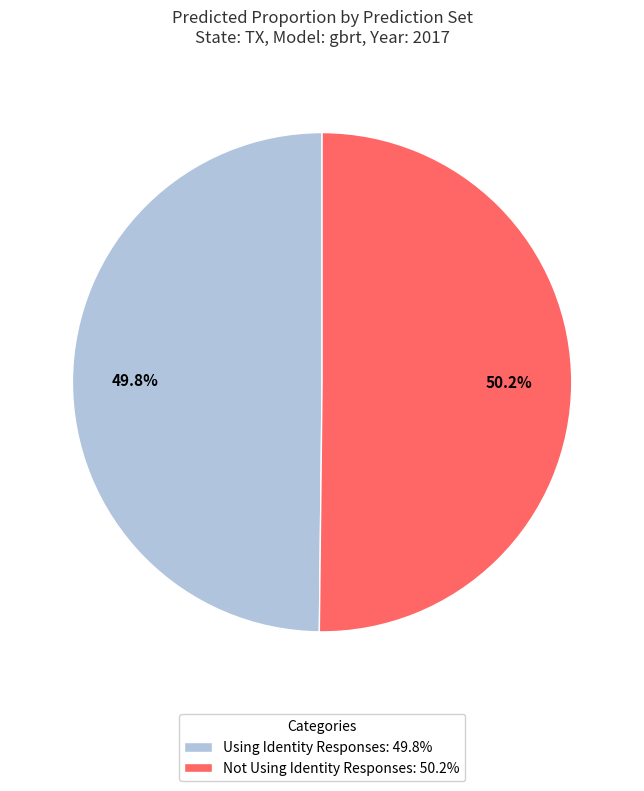

How many segments does this pie chart have?

2